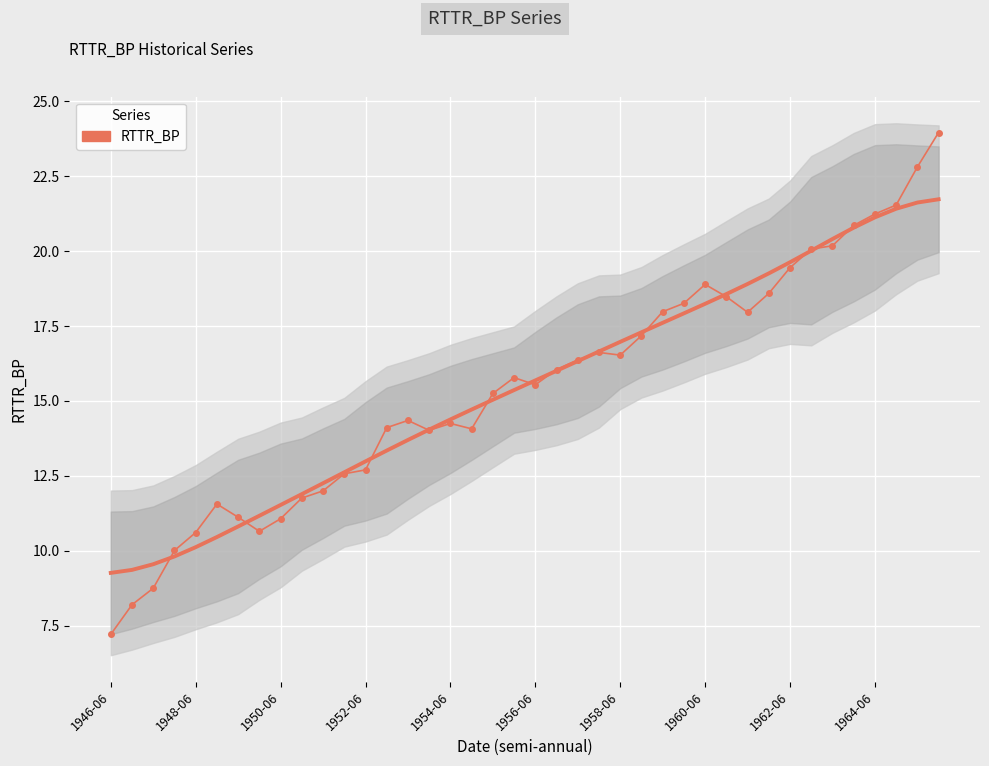

How many points are lower than both their immediate neighbors (excluding endpoints)?

6